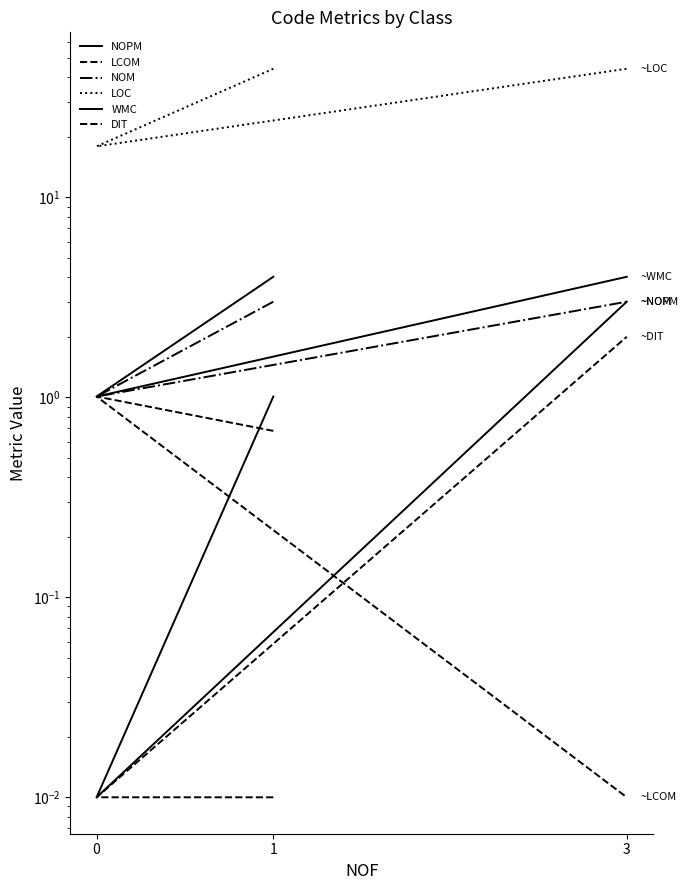

Is the value of WMC at 0 greater than the value of DIT at 1?

Yes